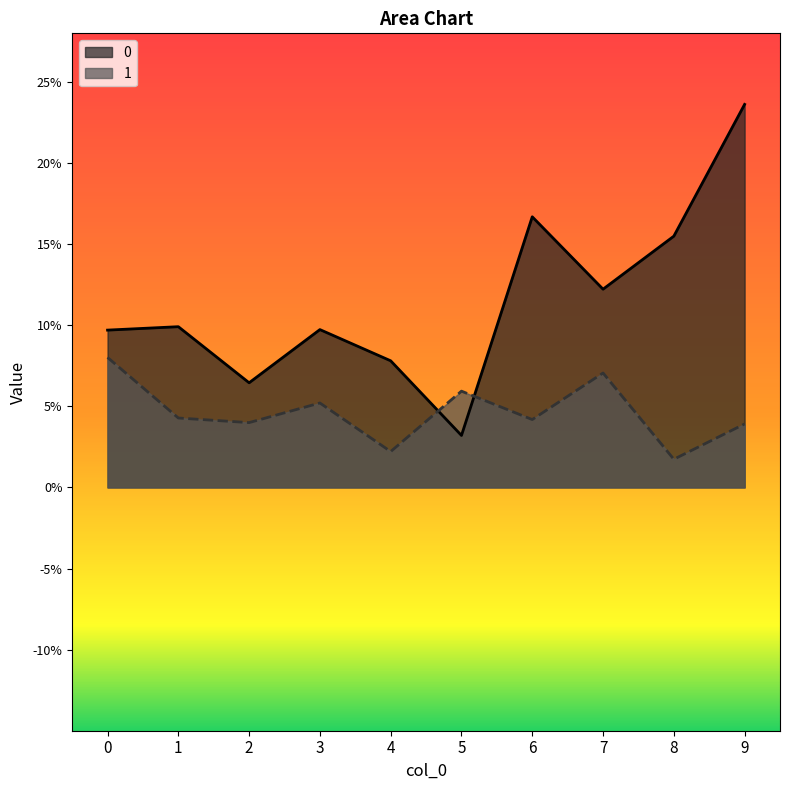

What is the maximum value for 1?

0.1